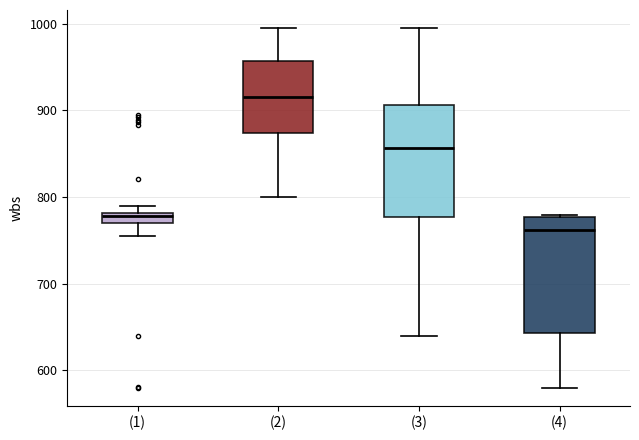

Which box has the highest median line?

(2)